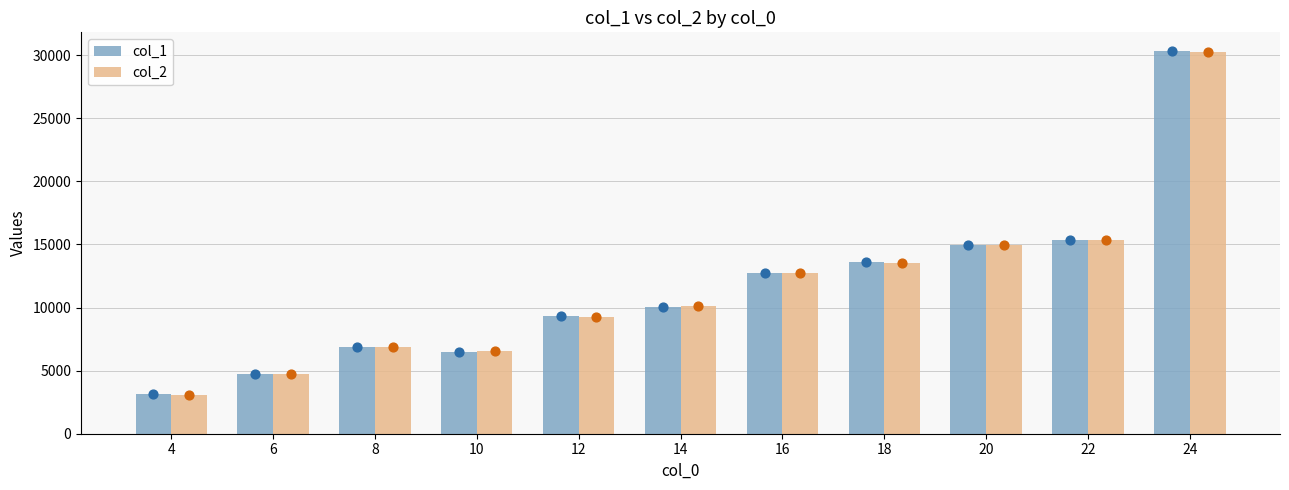

Which series has the largest total across all categories?

col_1